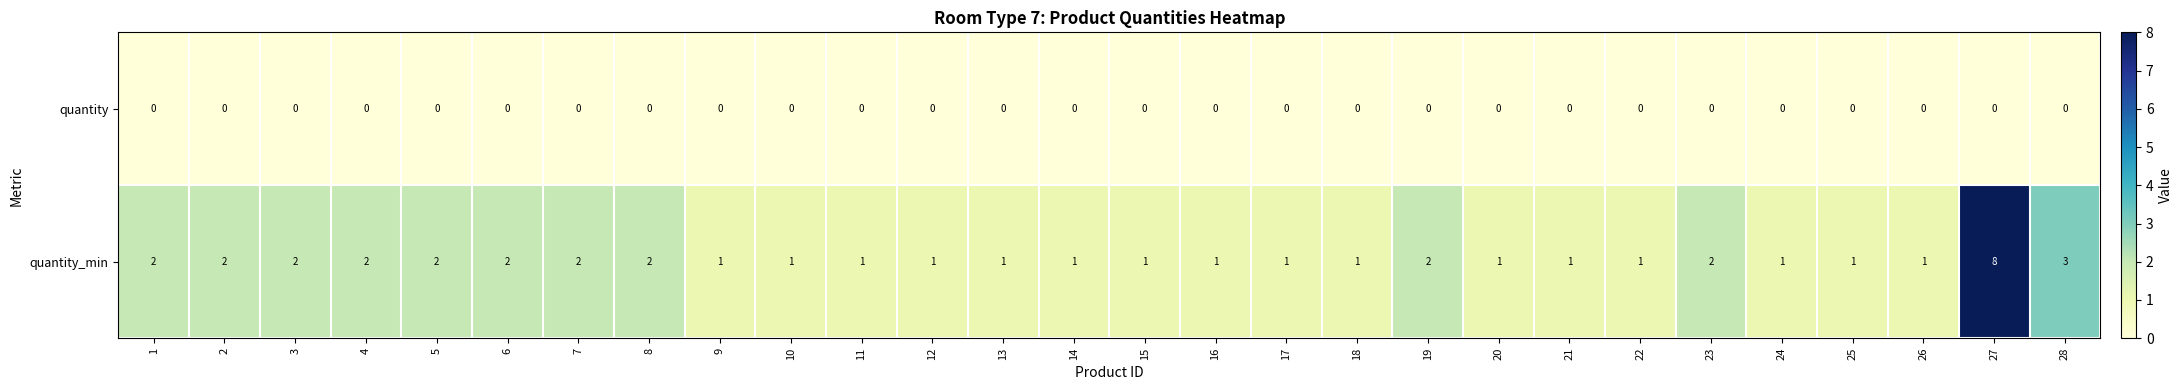

What is the sum of all quantity_min values?

47